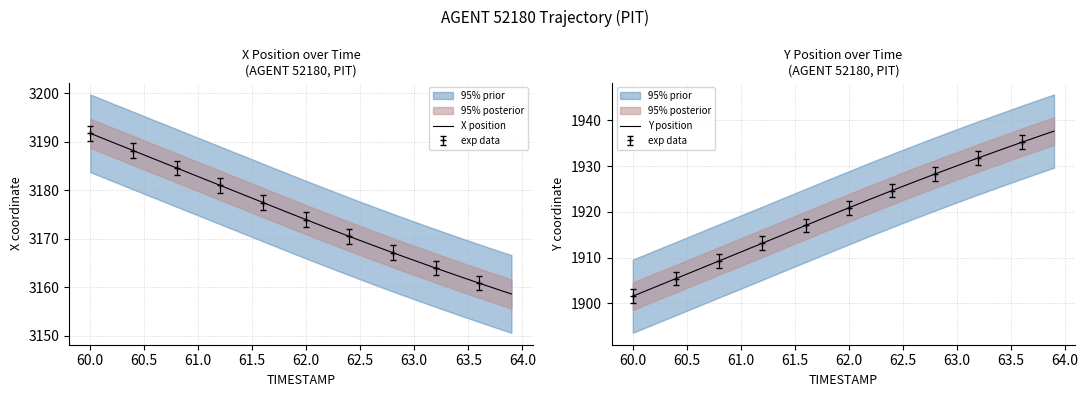

How many distinct data groups are displayed?

2